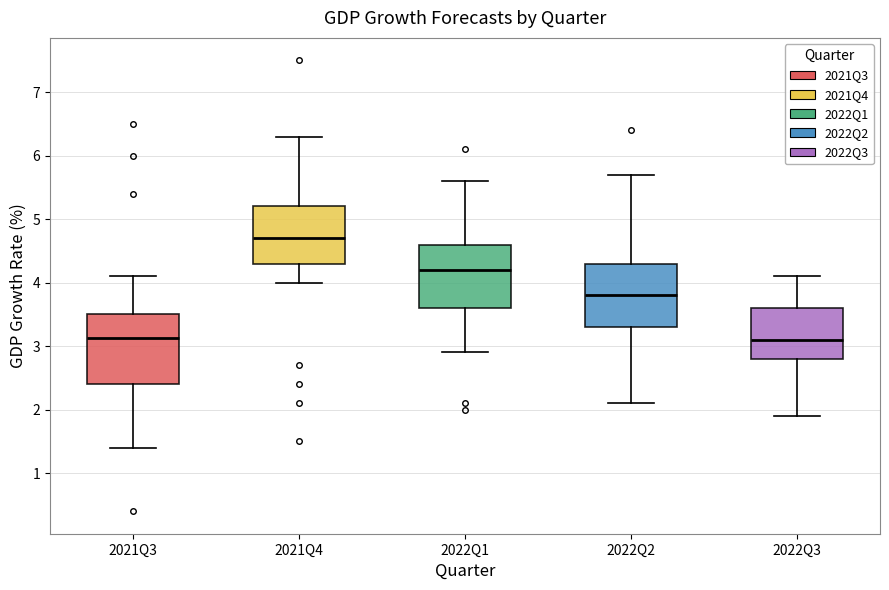

Reading left to right, transcribe this box plot: for each box, give where its median line is, the range the box spans, and where its two whiskers end, as read against the y-axis. The values are not printed on the chart, so give them approximately, as read against the axis.

2021Q3: median 3.1, box 2.4 to 3.5, whiskers 1.4 to 4.1
2021Q4: median 4.7, box 4.3 to 5.2, whiskers 4.0 to 6.3
2022Q1: median 4.2, box 3.6 to 4.6, whiskers 2.9 to 5.6
2022Q2: median 3.8, box 3.3 to 4.3, whiskers 2.1 to 5.7
2022Q3: median 3.1, box 2.8 to 3.6, whiskers 1.9 to 4.1